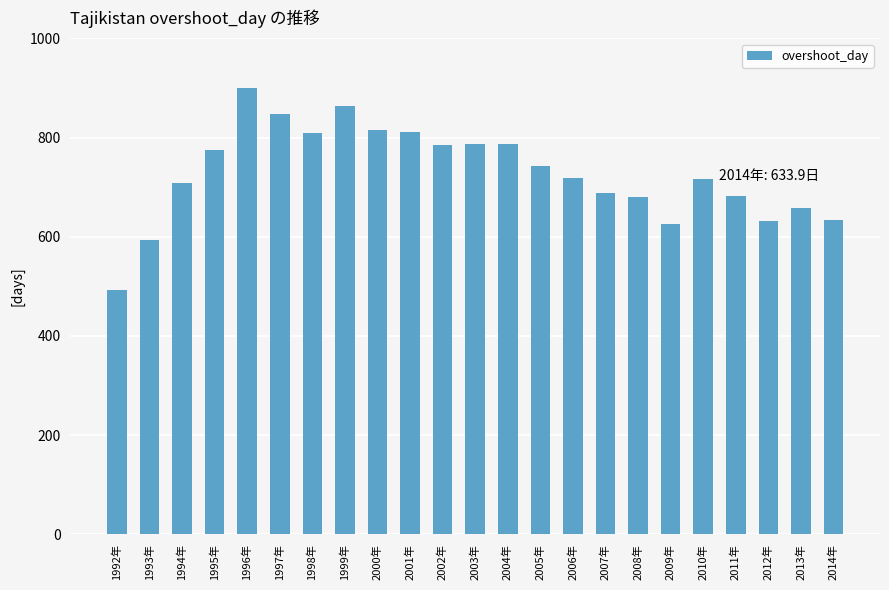

What is the greatest value displayed?

899.4